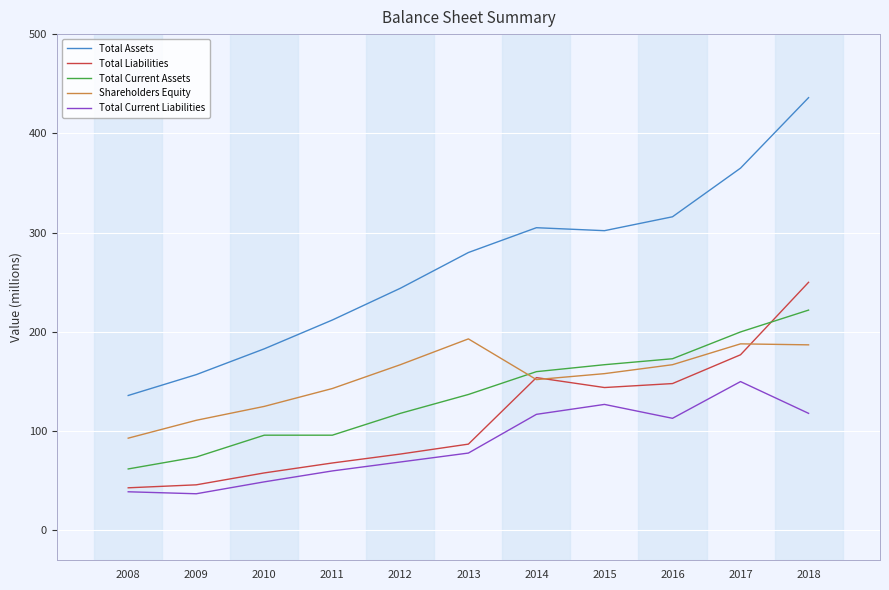

Where is the first local minimum for Total Assets?

2015